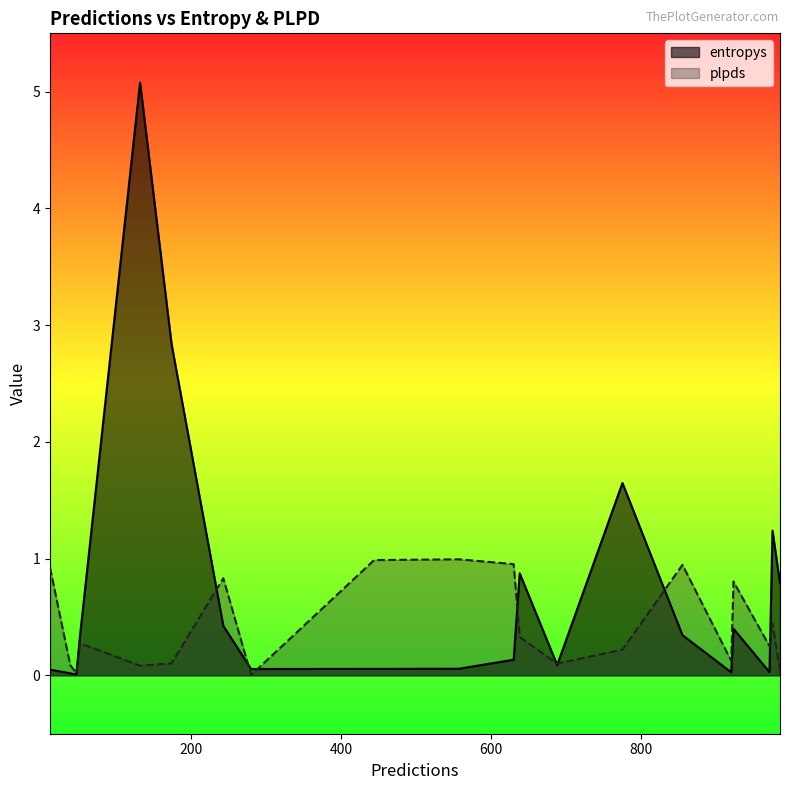

How many lines are shown in the chart?

2